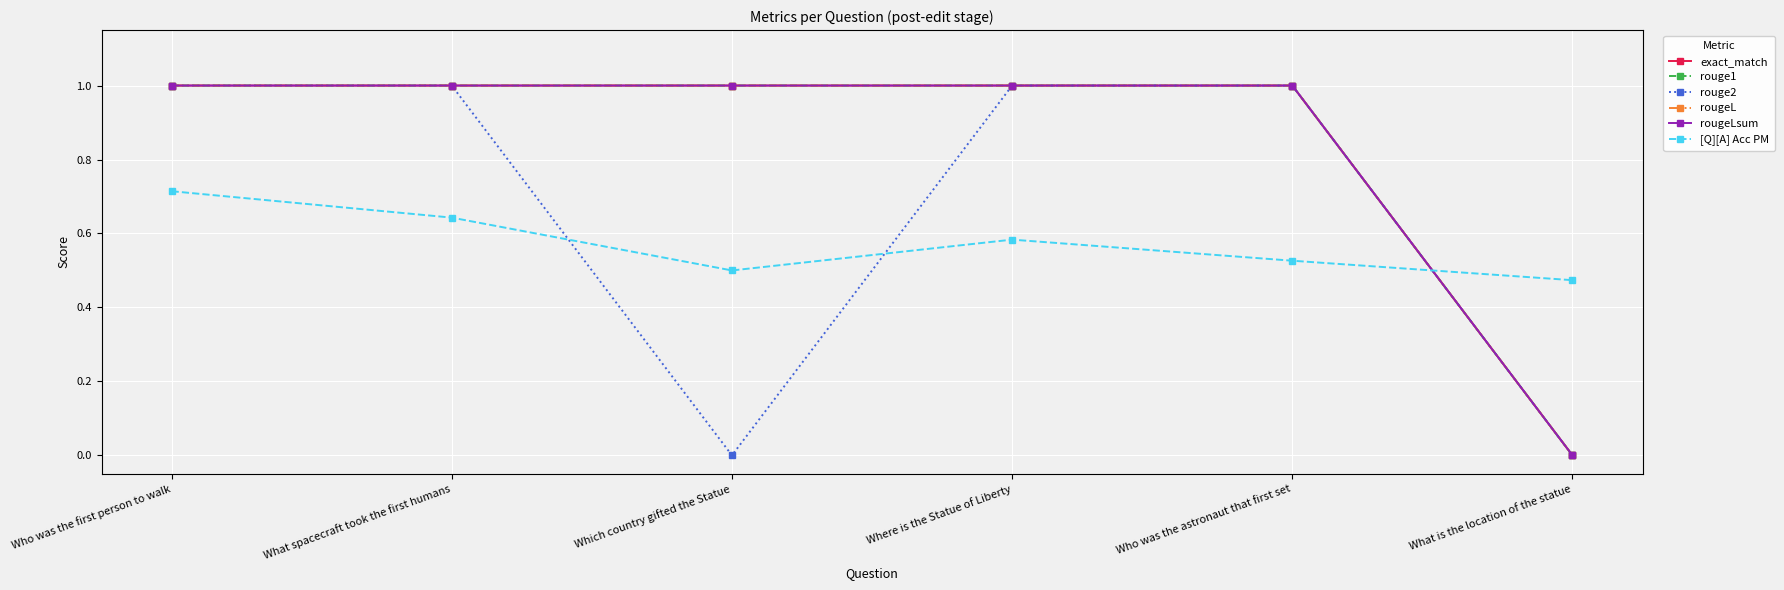

What is the difference between the maximum and minimum values in the exact_match series?

1.0